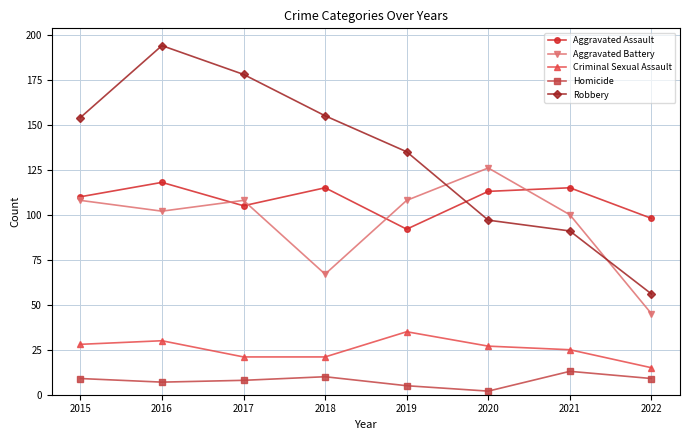

Count the number of data series in this chart.

5